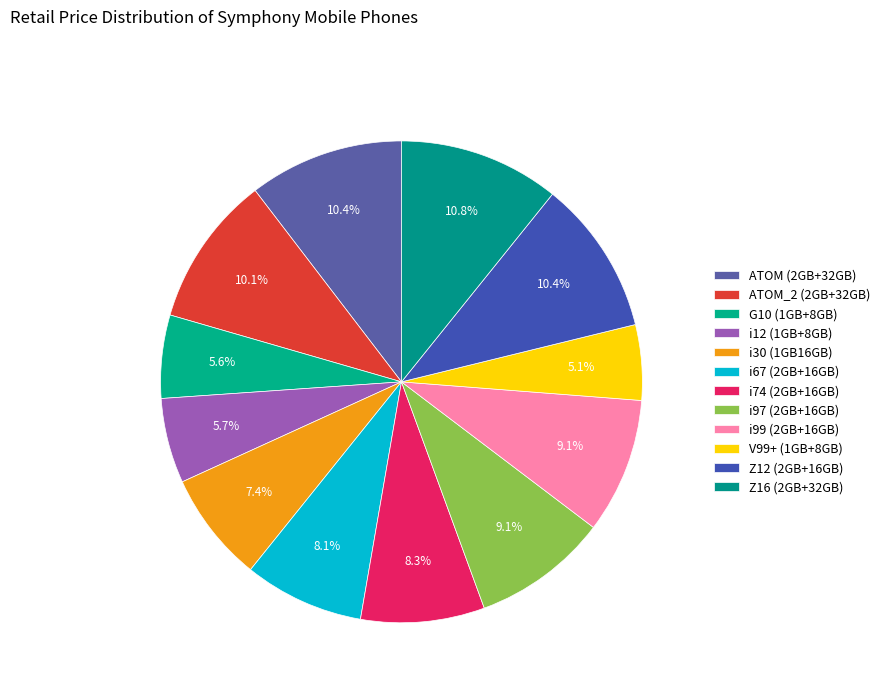

Count the number of slices in the pie.

12